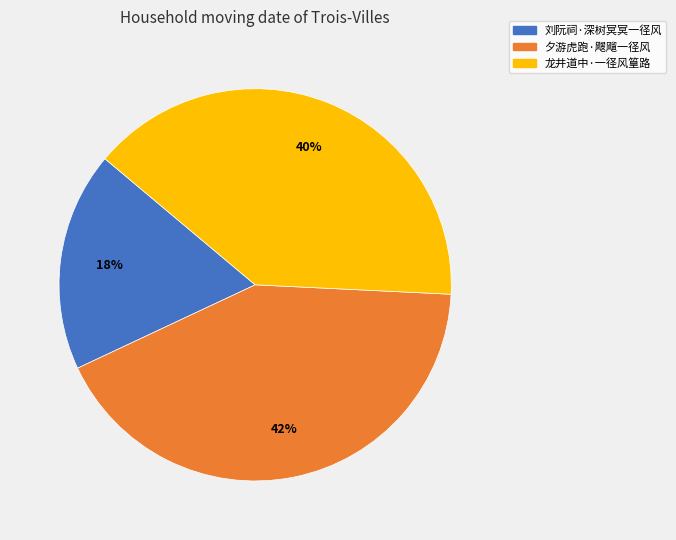

Does 刘阮祠·深树冥冥一径风 represent more than half of the total?

No